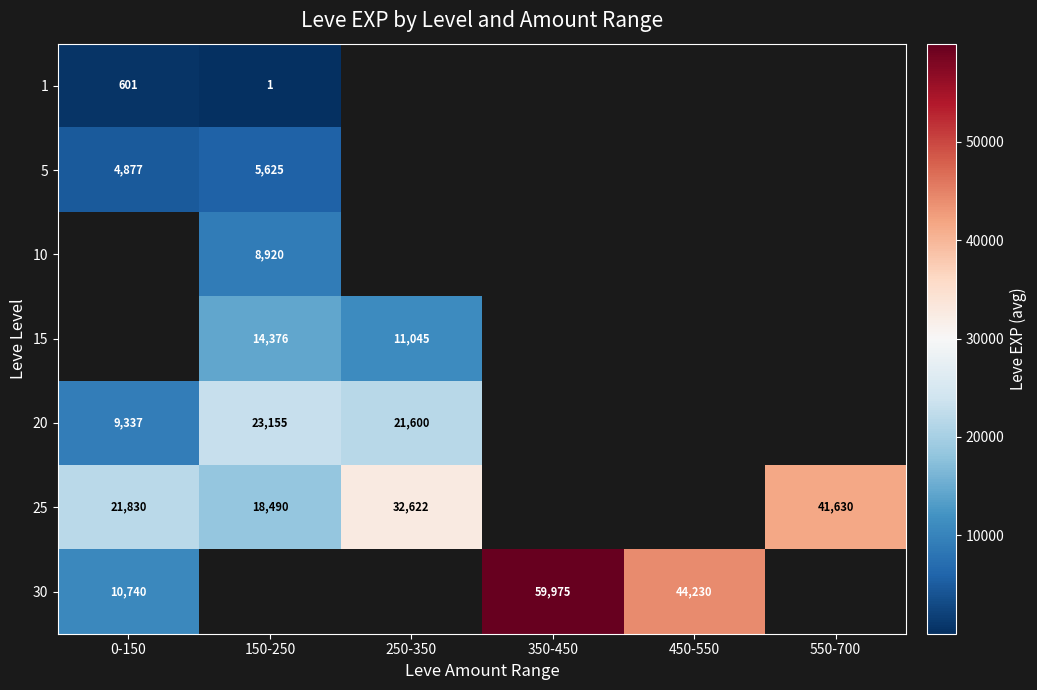

What is the highest value of the 5 series?

5625.0